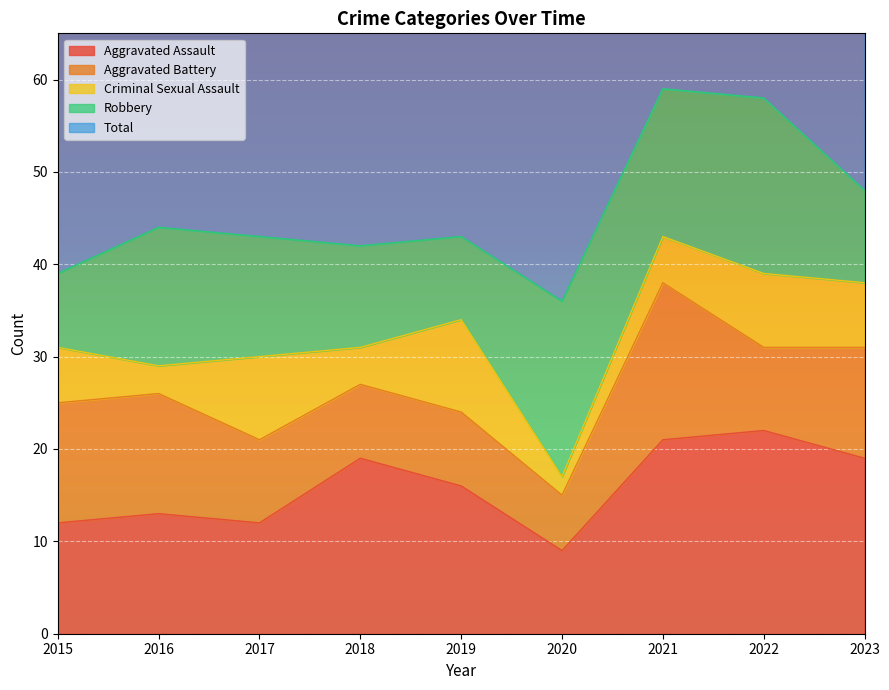

At which category does Total reach its first local peak?

2016